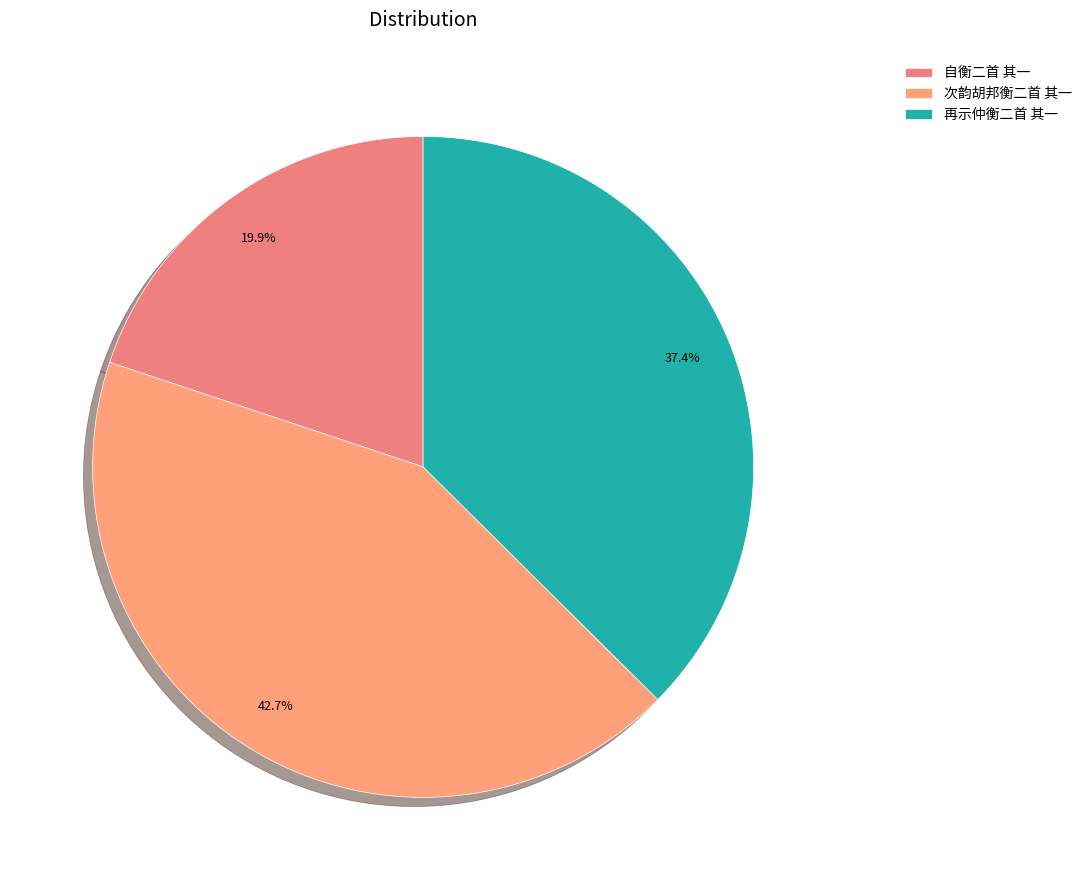

Which slice is the smallest?

自衡二首 其一